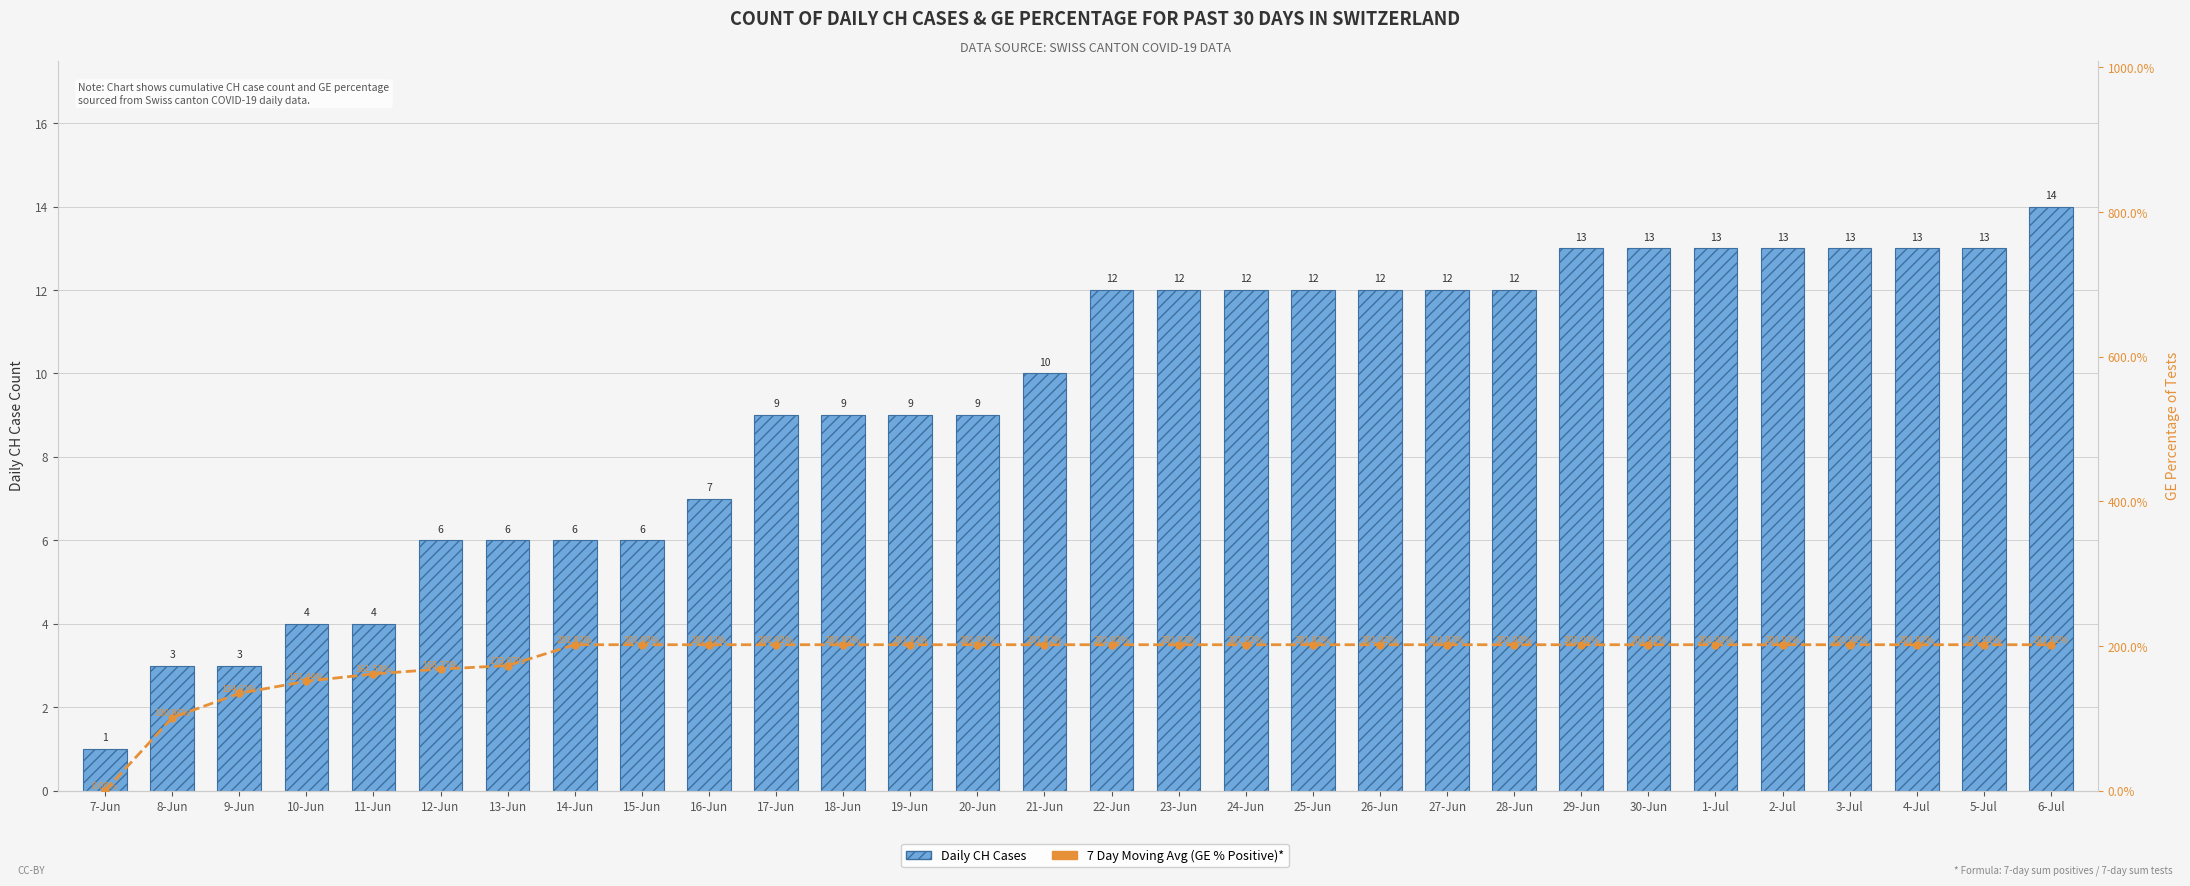

Which series has the largest range (max minus min)?

7 Day Moving Average (GE % Positive)*